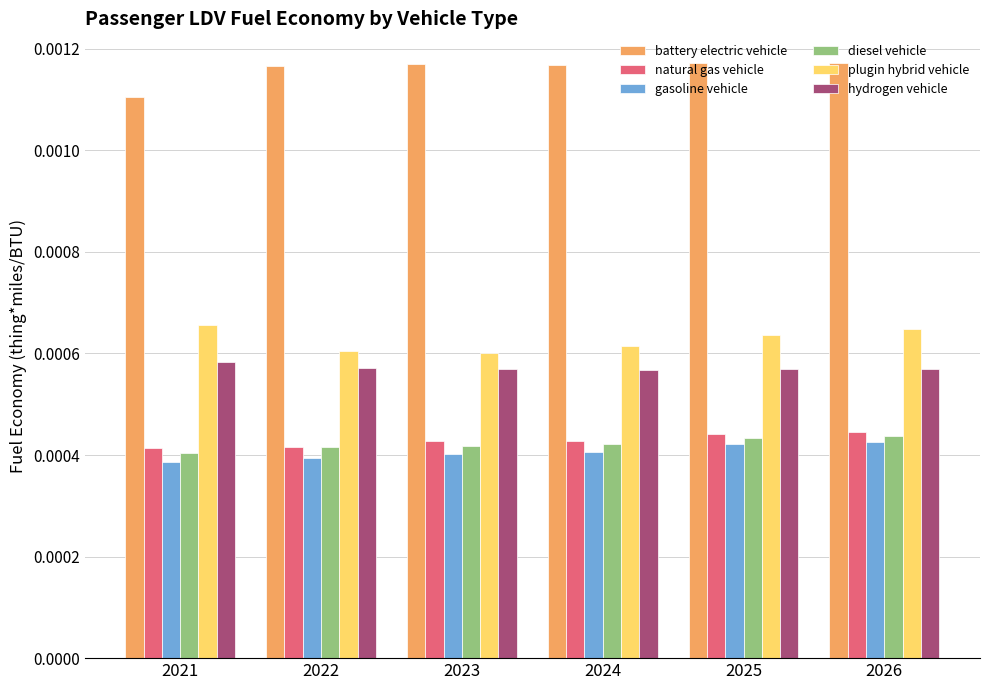

At how many categories does at least one series exceed 0?

6